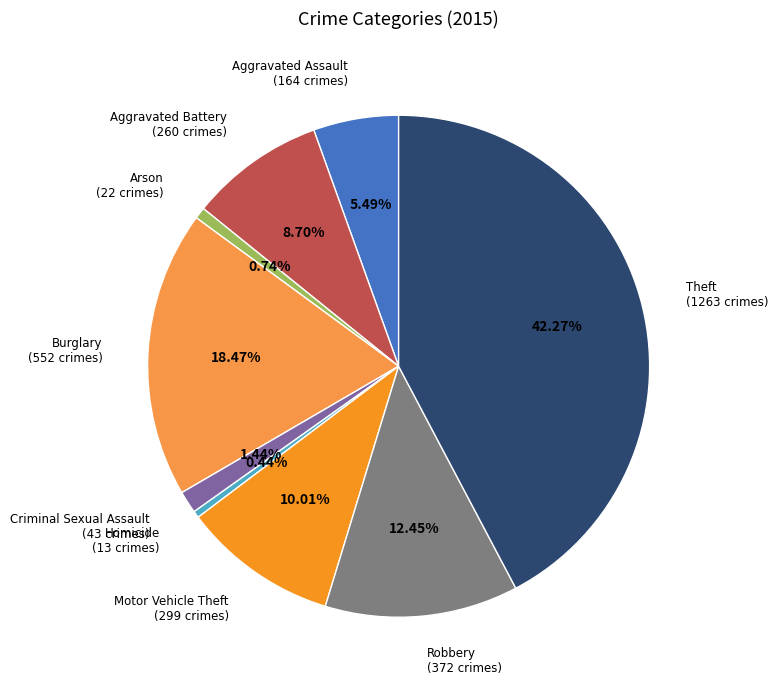

Does any single category account for the majority?

No